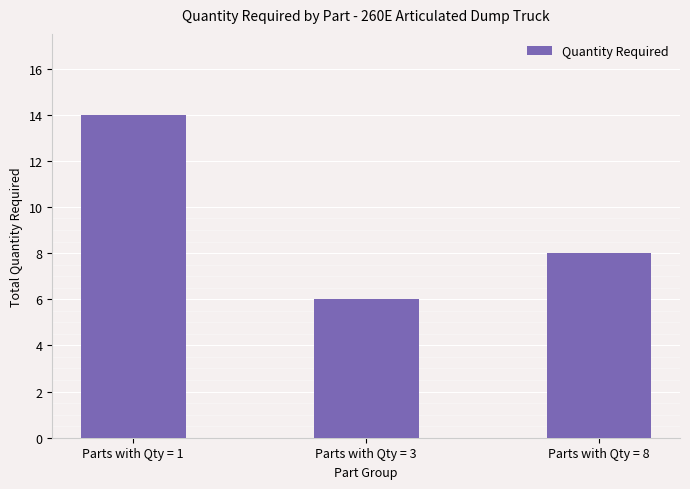

Reading left to right, what are all the values shown in this chart?

Parts with Qty = 1=14	Parts with Qty = 3=6	Parts with Qty = 8=8